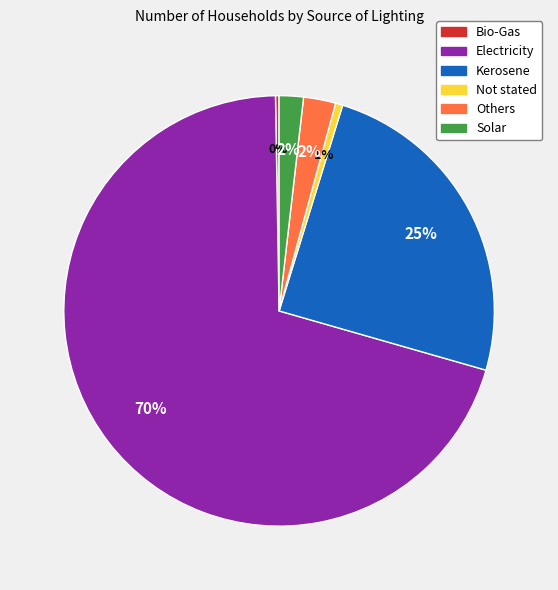

To the nearest percent, what percentage of the pie is Electricity?

70%